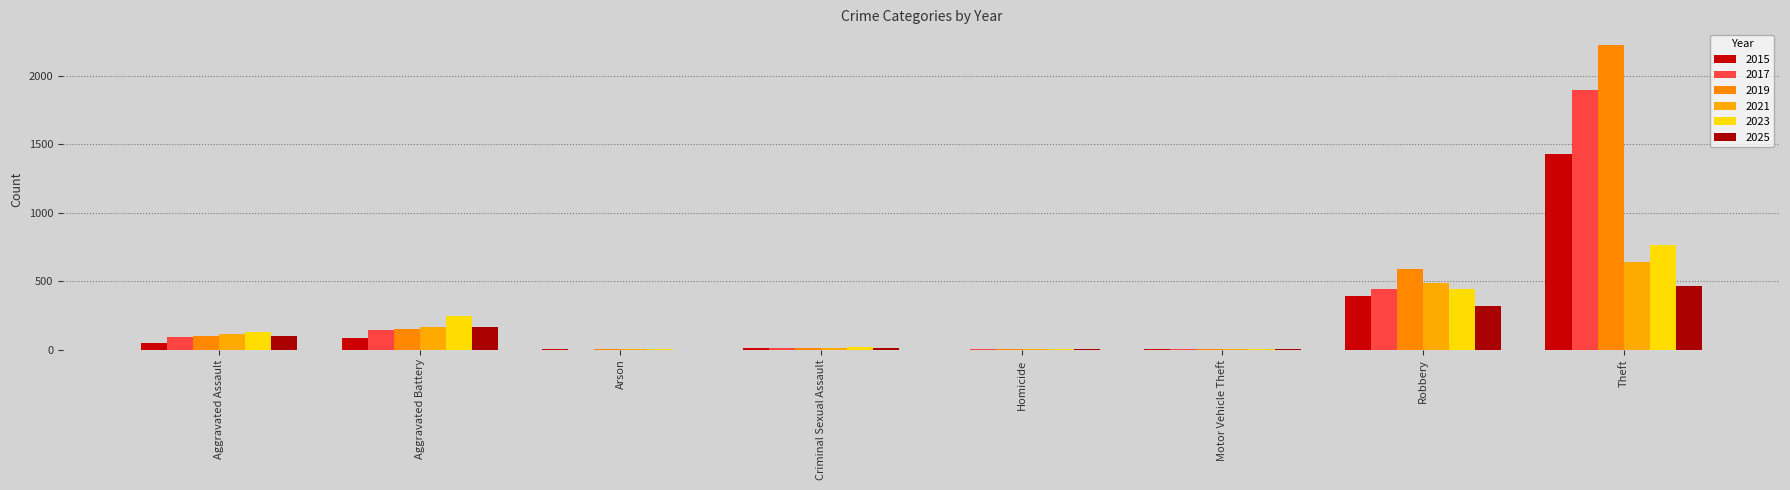

Count the number of categories in the chart.

8